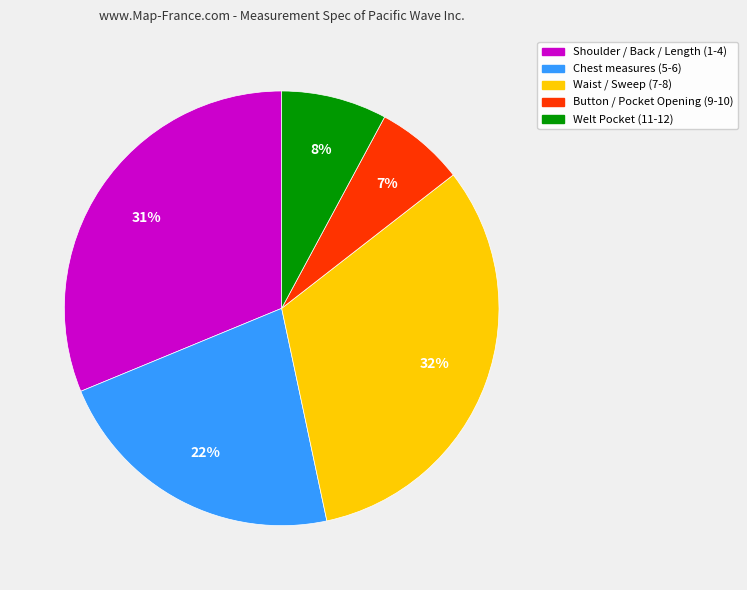

How many slices are in this pie chart?

5